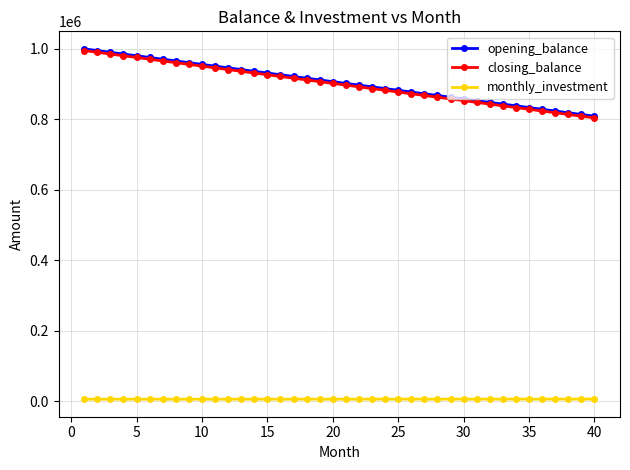

At how many categories does at least one series exceed 700297?

40